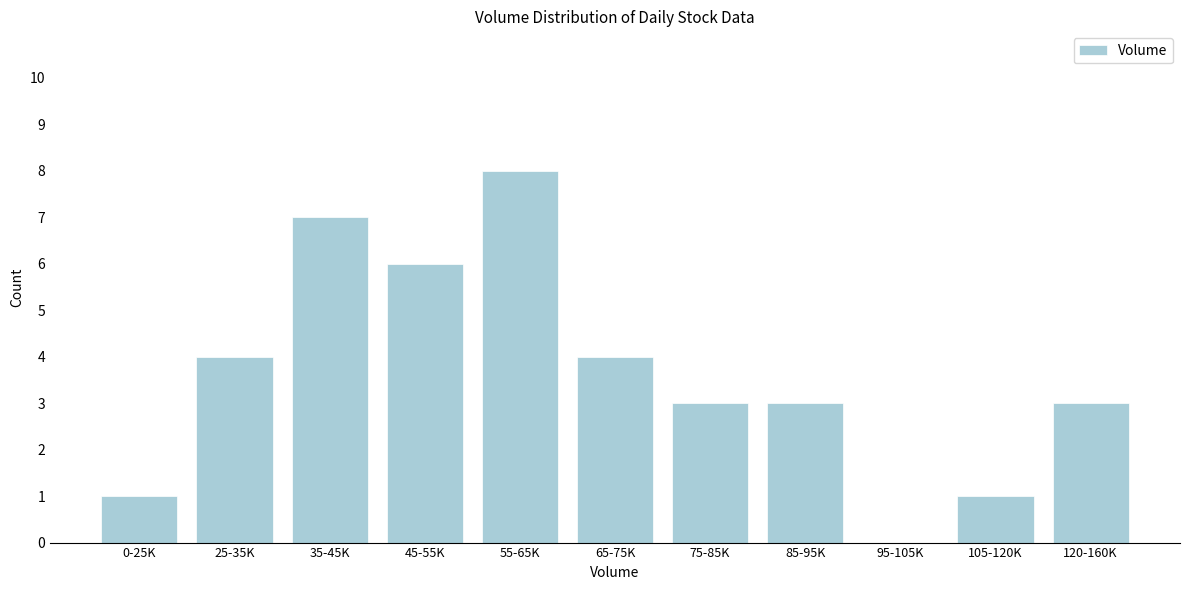

Reading left to right, extract all data points from this chart.

0-25K=1	25-35K=4	35-45K=7	45-55K=6	55-65K=8	65-75K=4	75-85K=3	85-95K=3	95-105K=0	105-120K=1	120-160K=3